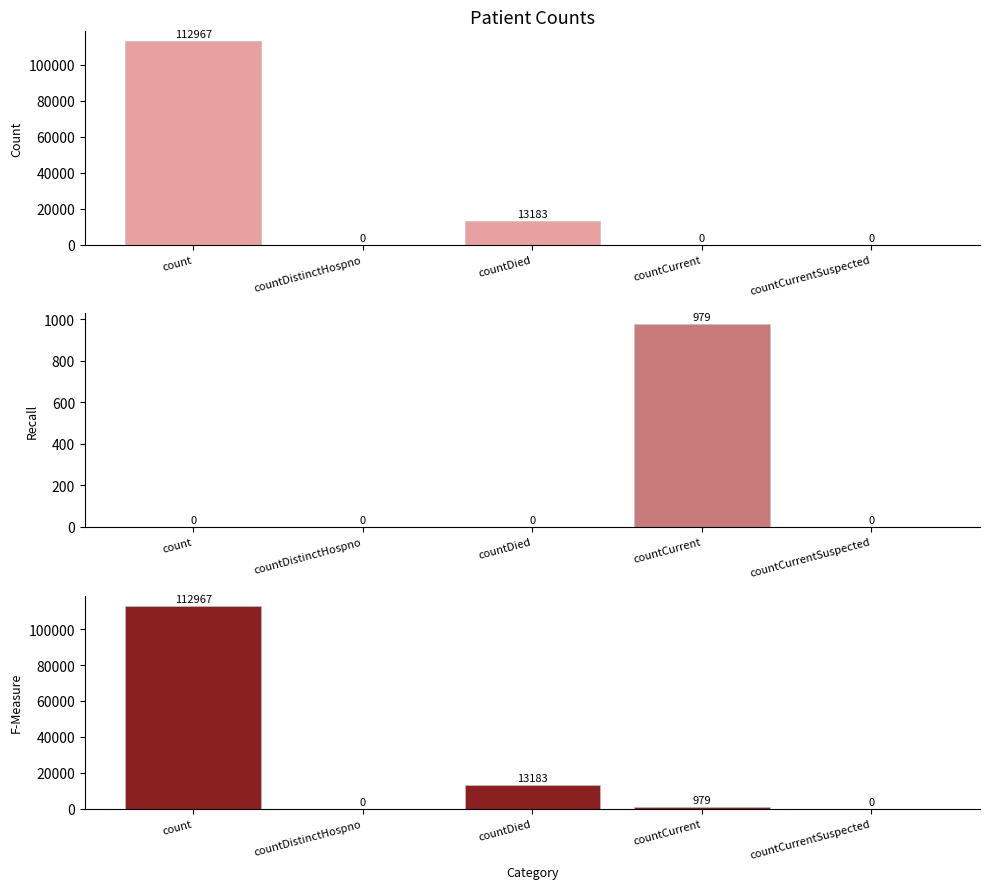

Which series has the largest total across all categories?

col_1_all